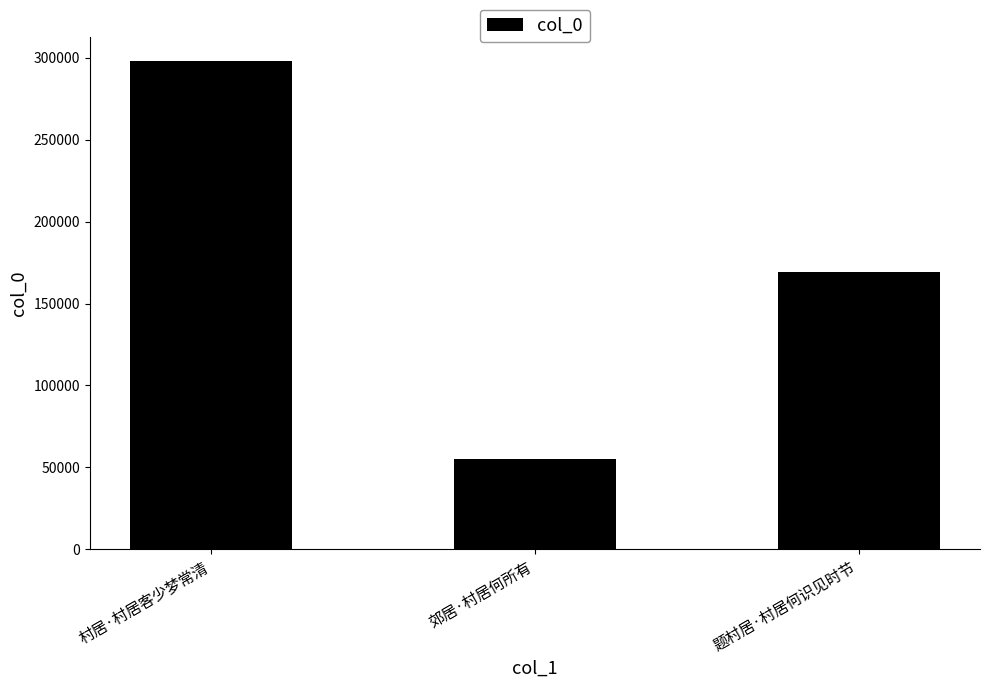

What is the minimum value shown in the chart?

55000